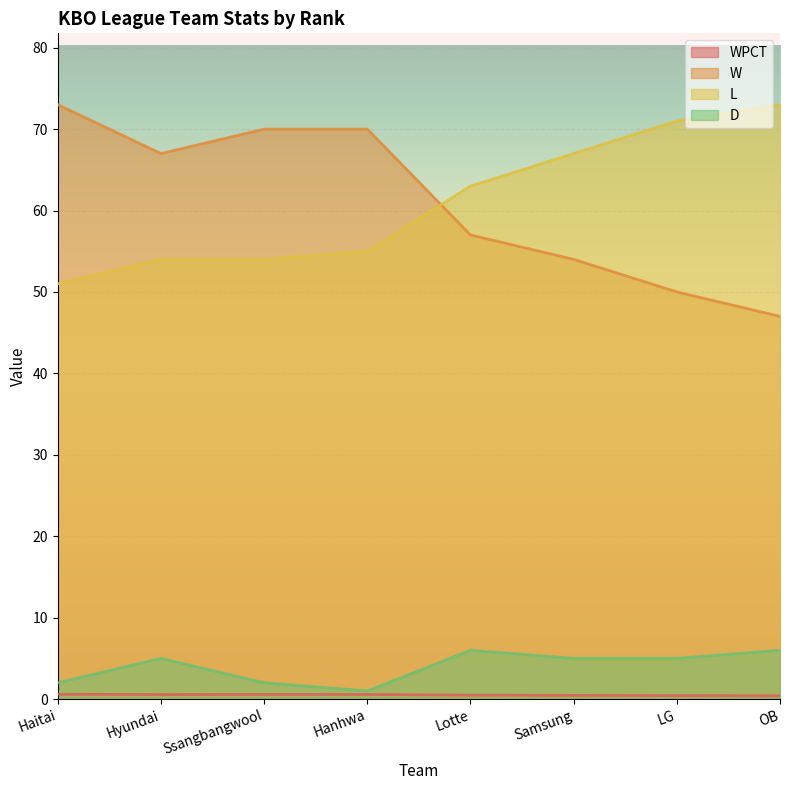

True or false: D and W cross at least once.

False